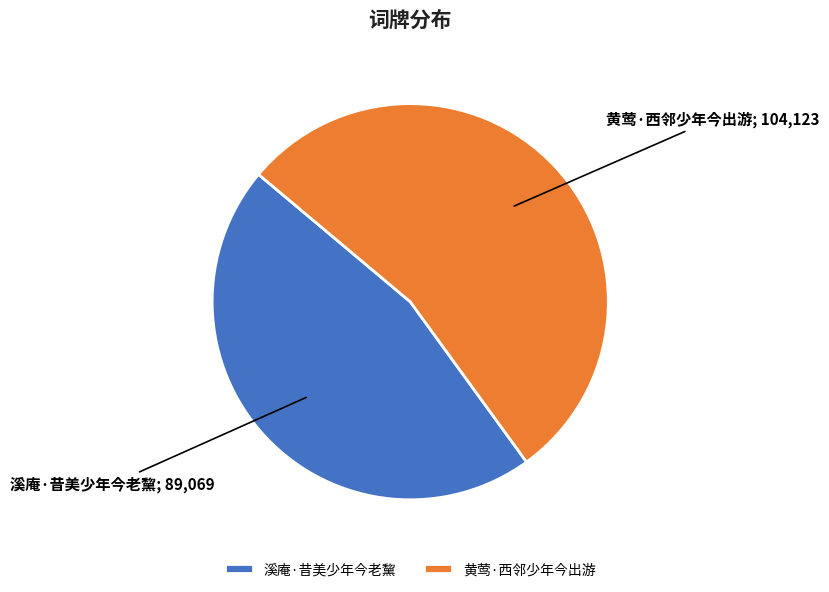

Does 溪庵·昔美少年今老黧 represent more than half of the total?

No